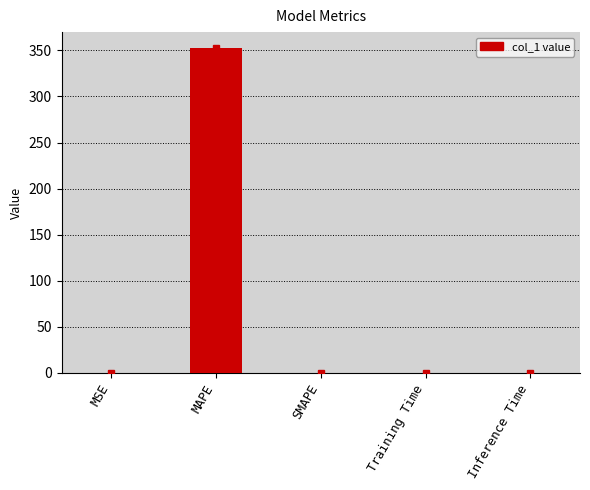

The chart shows a value of 352.2 at MAPE. True or false?

True